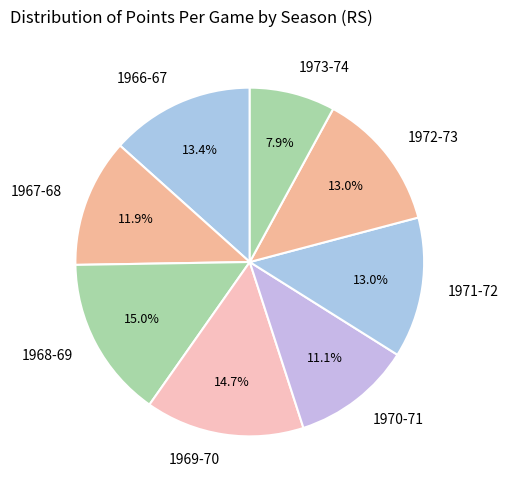

What is the smallest slice in the pie chart?

1973-74